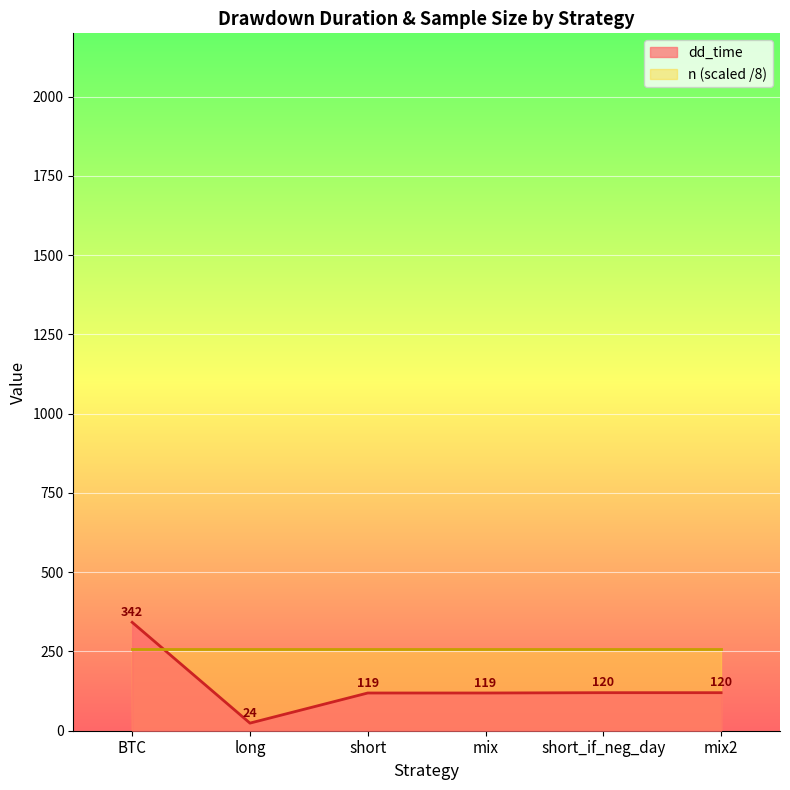

Reading left to right, transcribe all the data shown in this chart.

BTC=342	long=24	short=119	mix=119	short_if_neg_day=120	mix2=120